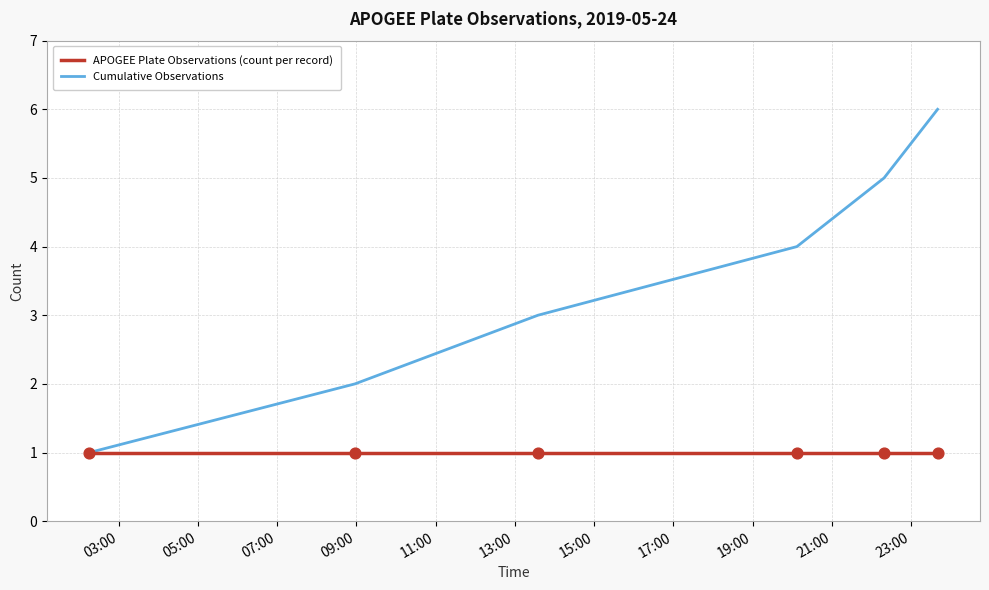

Which series has the widest spread of values?

Cumulative Observations